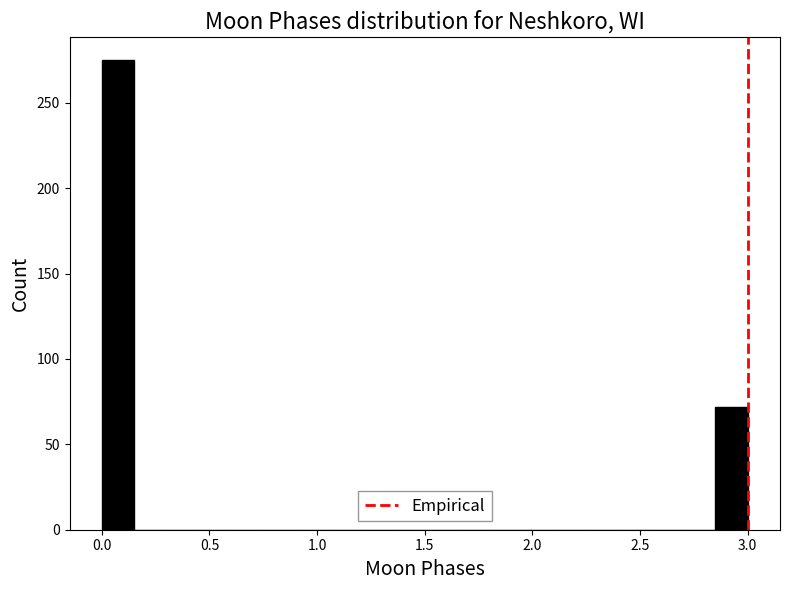

Read against the x-axis, roughly where is the centre of the tallest bar?

0.10